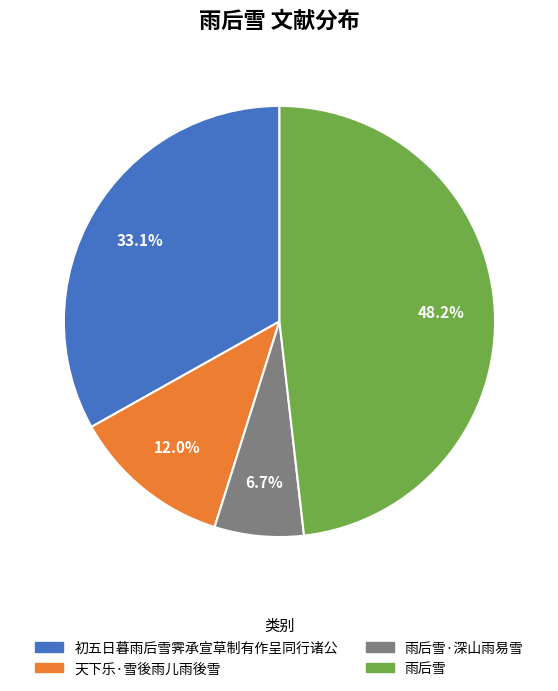

Is there a majority slice in this chart?

No